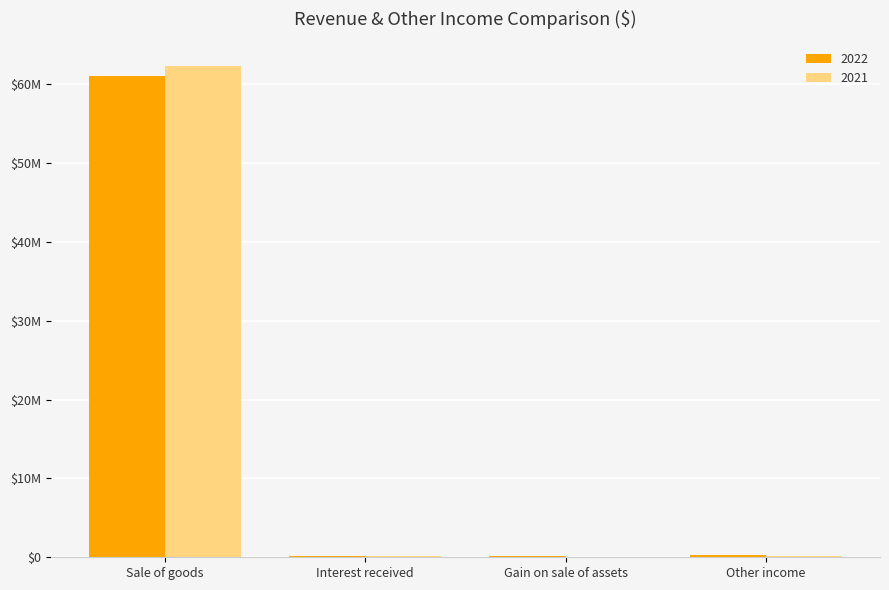

Are the bars horizontal?

No